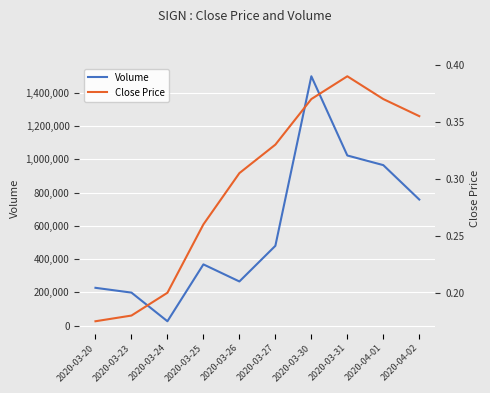

The value of Volume at 2020-03-24 is 44899.4. True or false?

False